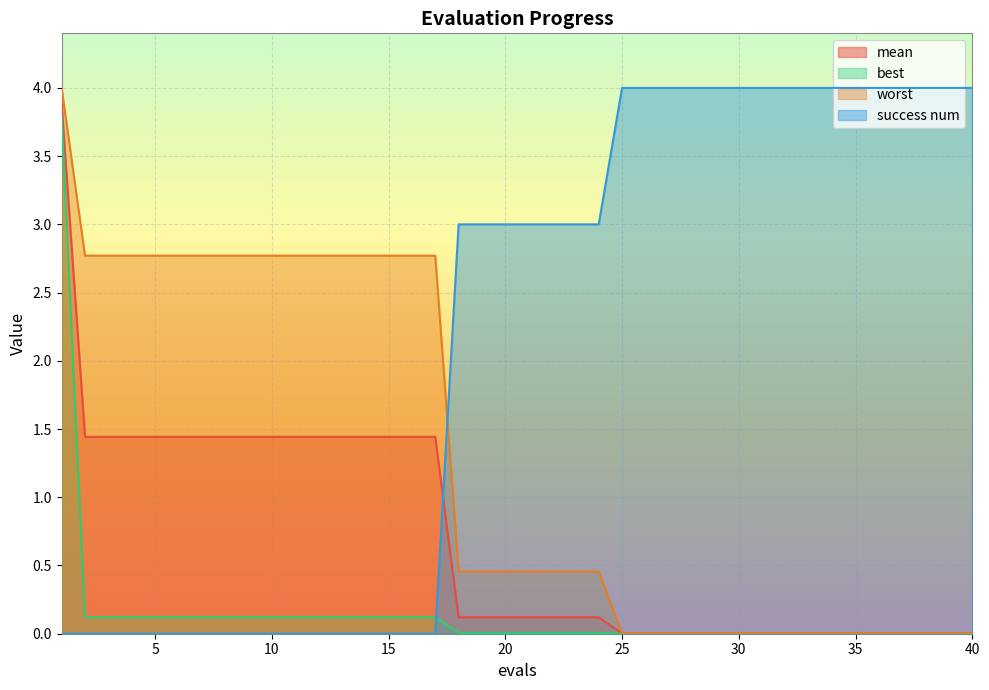

What are all the series names shown in the legend?

mean, best, worst, success num